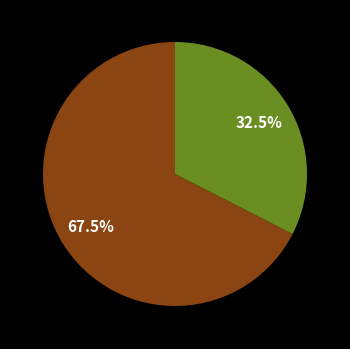

Does any single category account for the majority?

Yes